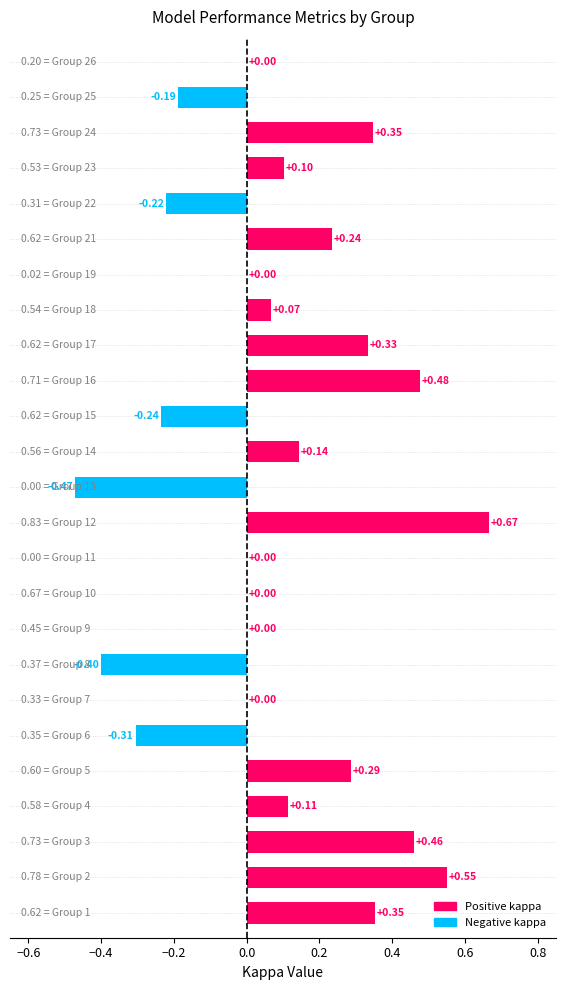

What is the sum of all values?

2.3